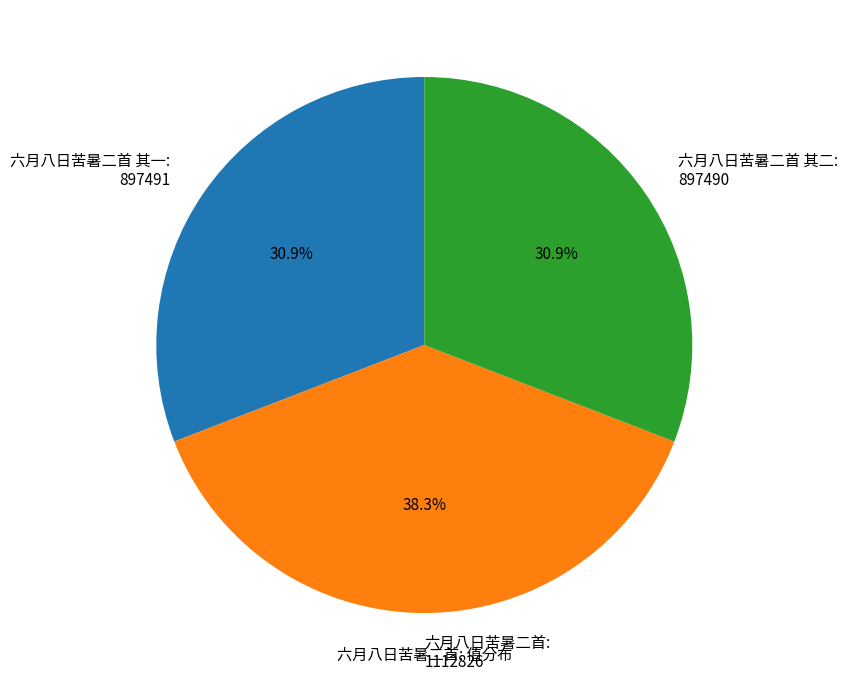

What percentage is the 六月八日苦暑二首 slice, to the nearest percent?

38%